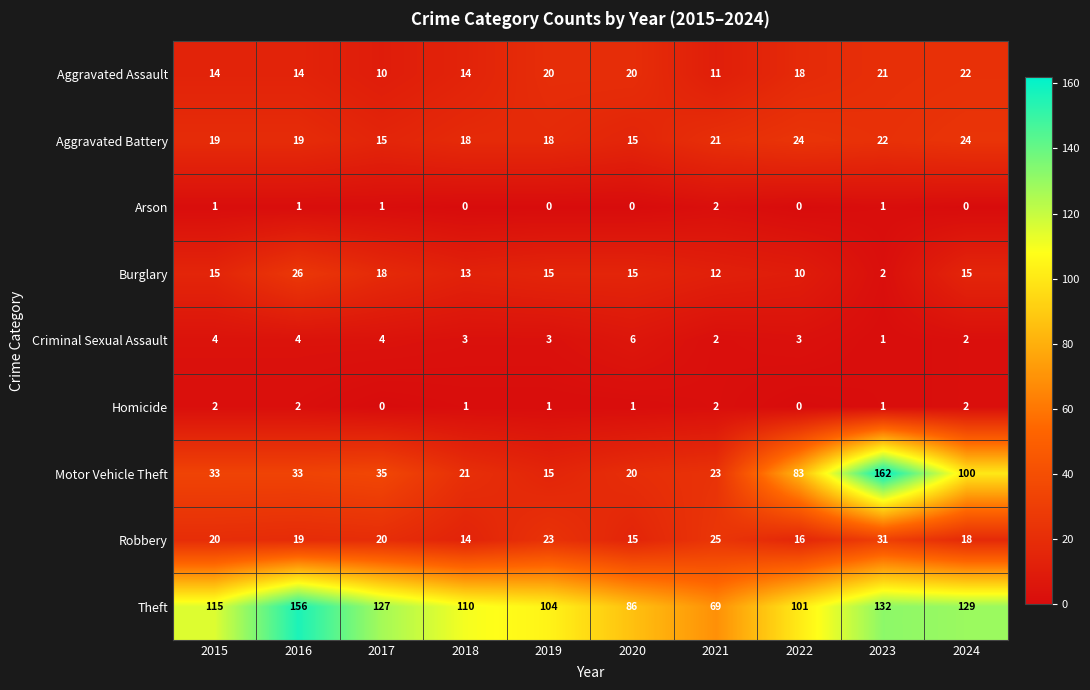

At how many categories does at least one series exceed 100?

8